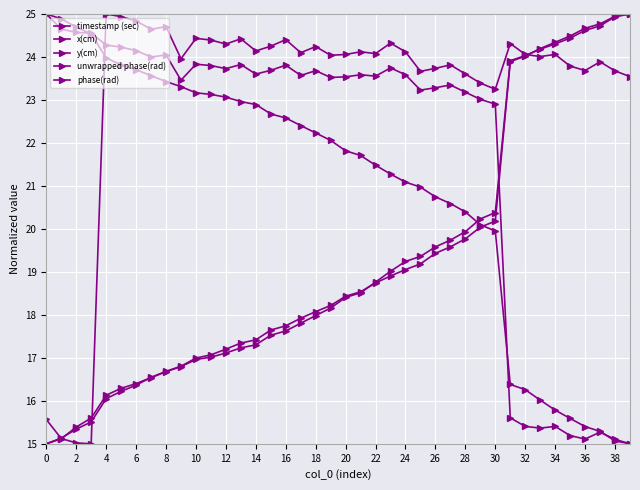

Which series has the largest range (max minus min)?

timestamp (sec)